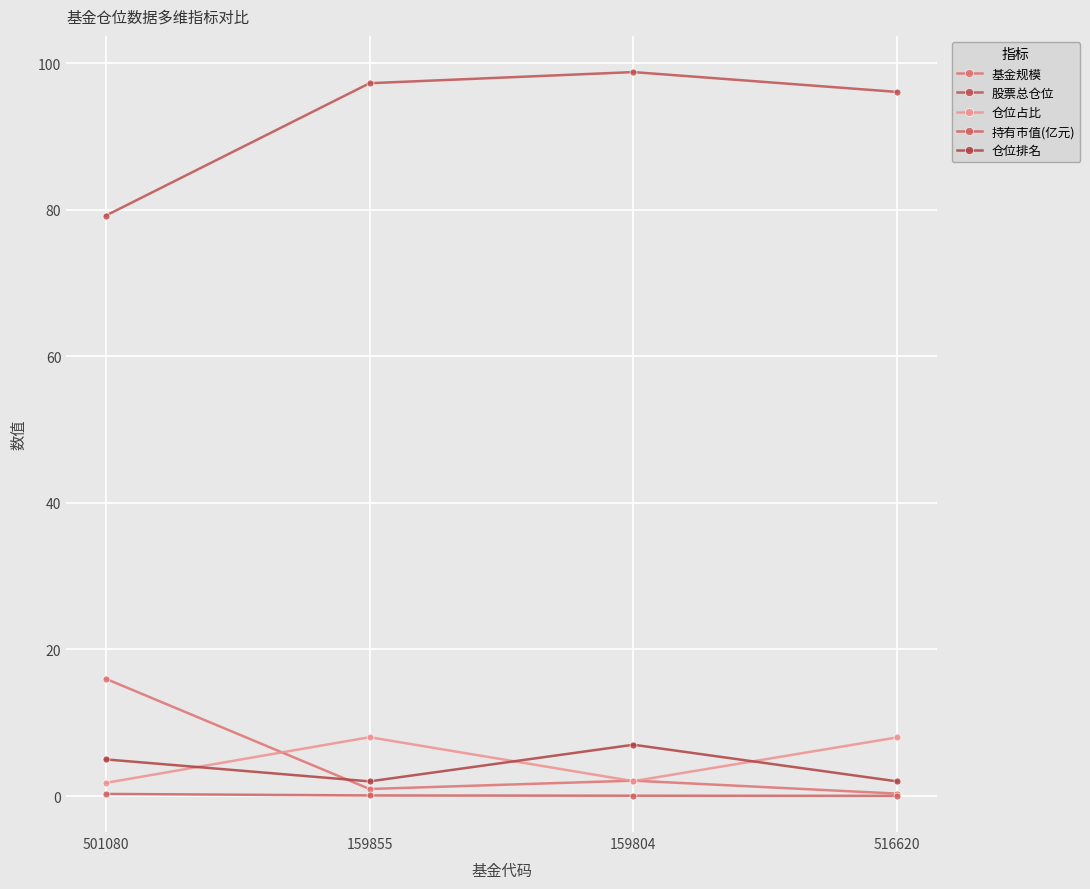

What is the total value across all series at 159855?

108.3